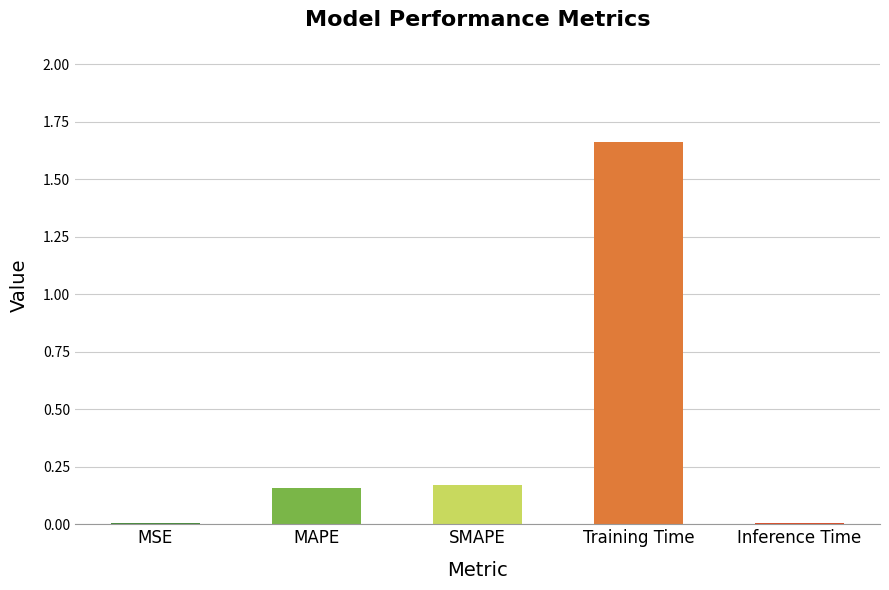

Which category has the highest value across all series?

Training Time